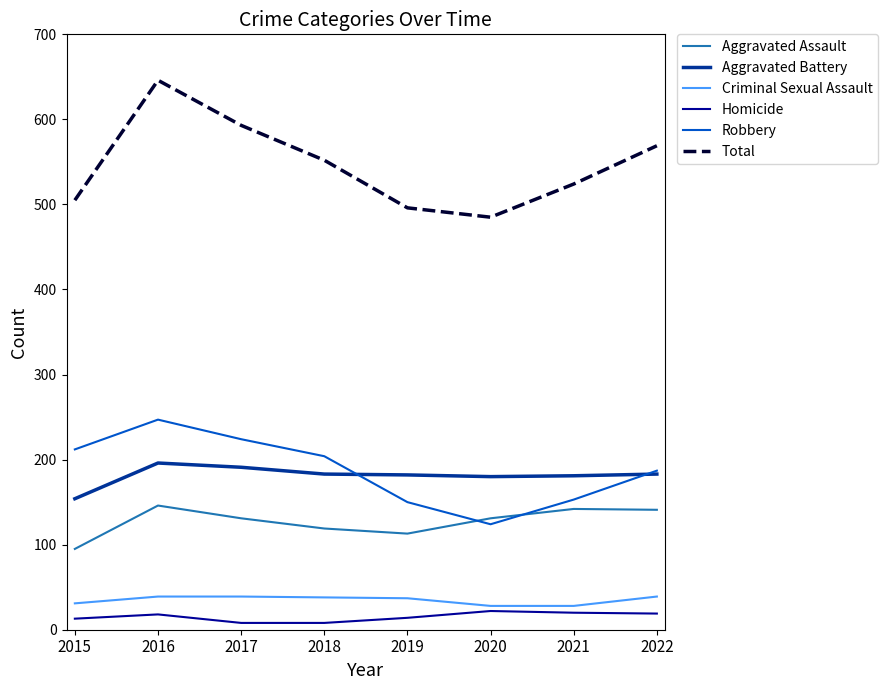

At 2015, list the series in order from largest to smallest.

Total, Robbery, Aggravated Battery, Aggravated Assault, Criminal Sexual Assault, Homicide